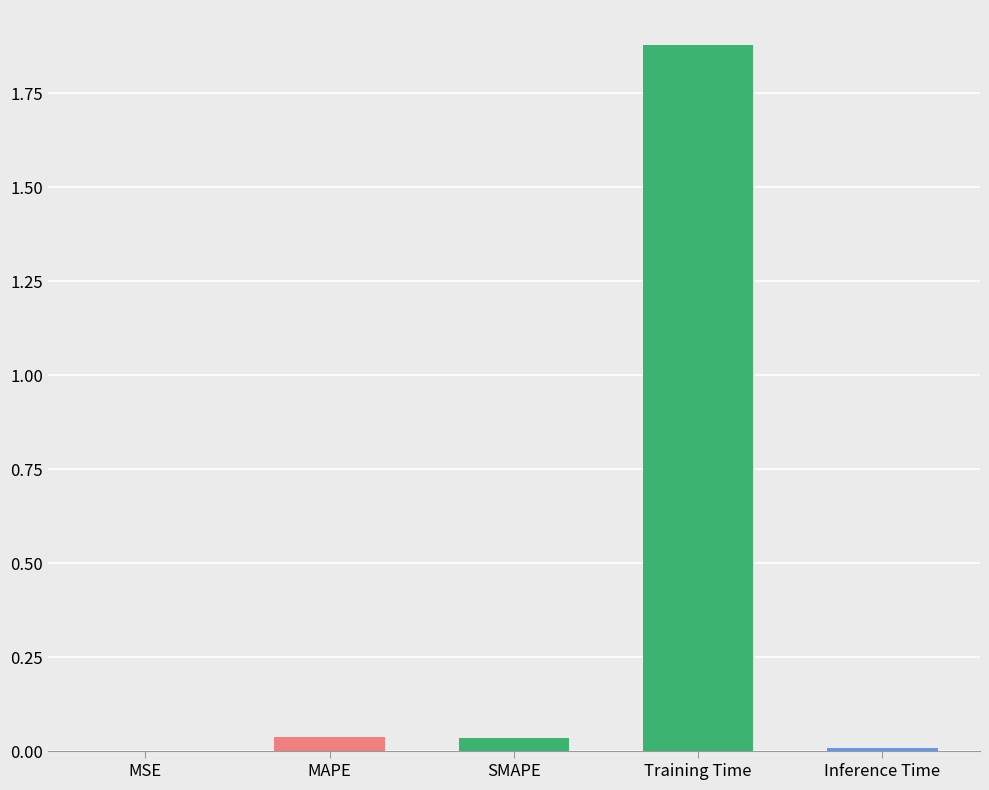

True or false: the data shows 0.0 at MSE.

True